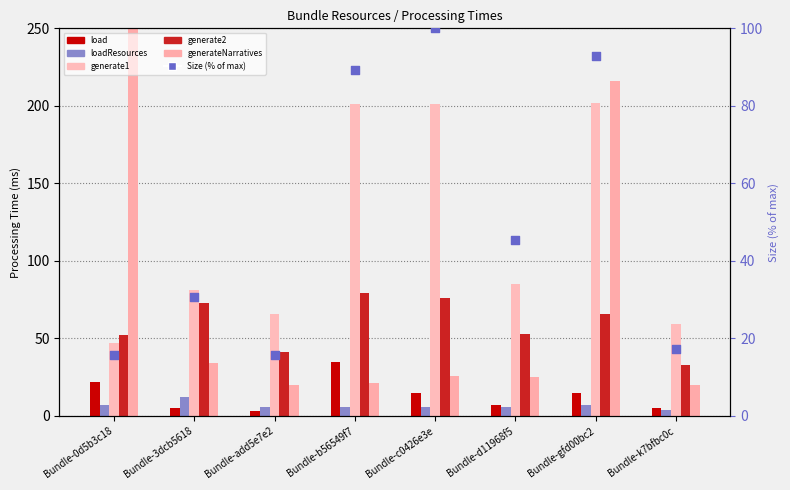

At which category is the sum across all series the highest?

Bundle-0d5b3c18